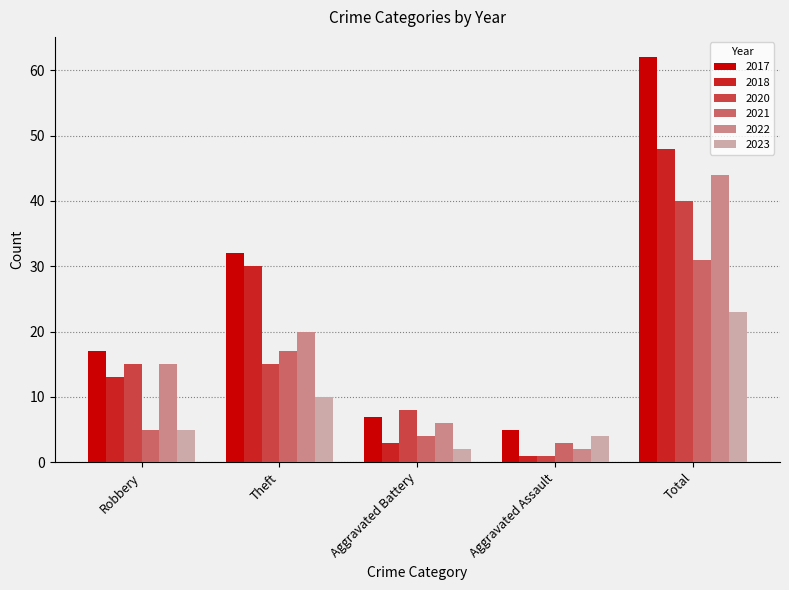

Is it true that 2021 equals 17 at Theft?

True